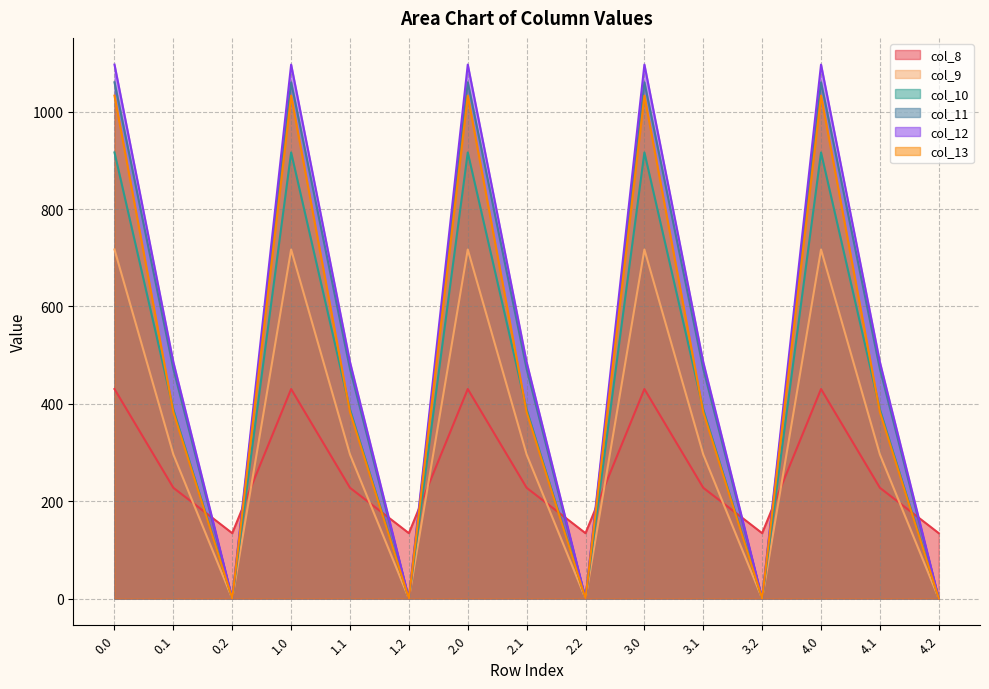

What position from the left is 1.2?

6